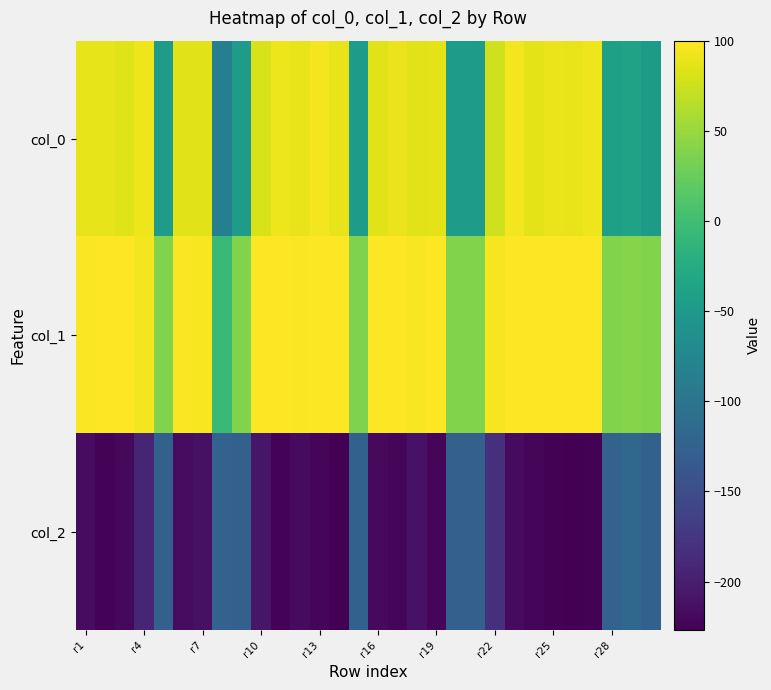

Reading left to right, list all the values displayed in this chart.

col_0: 88.1	87.6	84.6	91.2	-46.0	85.2	85.6	-86.1	-45.8	80.6	91.4	89.1	94.7	89.7	-46.9	84.8	89.9	85.6	86.6	-46.5	-46.5	76.2	93.7	87.0	90.3	89.2	92.2	-41.6	-38.1	-48.8
col_1: 97.5	99.3	99.5	94.5	38.2	98.2	97.0	-6.5	38.5	98.9	99.5	98.0	100.0	99.9	36.6	99.0	98.9	96.7	99.0	38.2	38.1	95.7	99.0	98.9	99.5	100.0	99.9	38.7	40.0	38.3
col_2: -215.7	-223.4	-219.7	-193.3	-126.4	-216.7	-212.3	-123.8	-126.3	-207.2	-224.3	-218.0	-221.3	-226.7	-125.9	-218.4	-222.1	-210.6	-221.5	-126.4	-126.4	-182.7	-217.7	-221.2	-225.1	-226.9	-225.4	-123.8	-117.9	-125.9